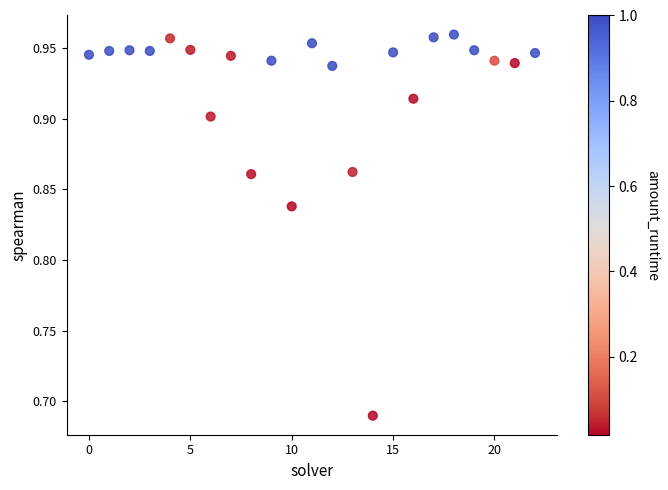

What is the range of Y values (max minus min)?

0.3